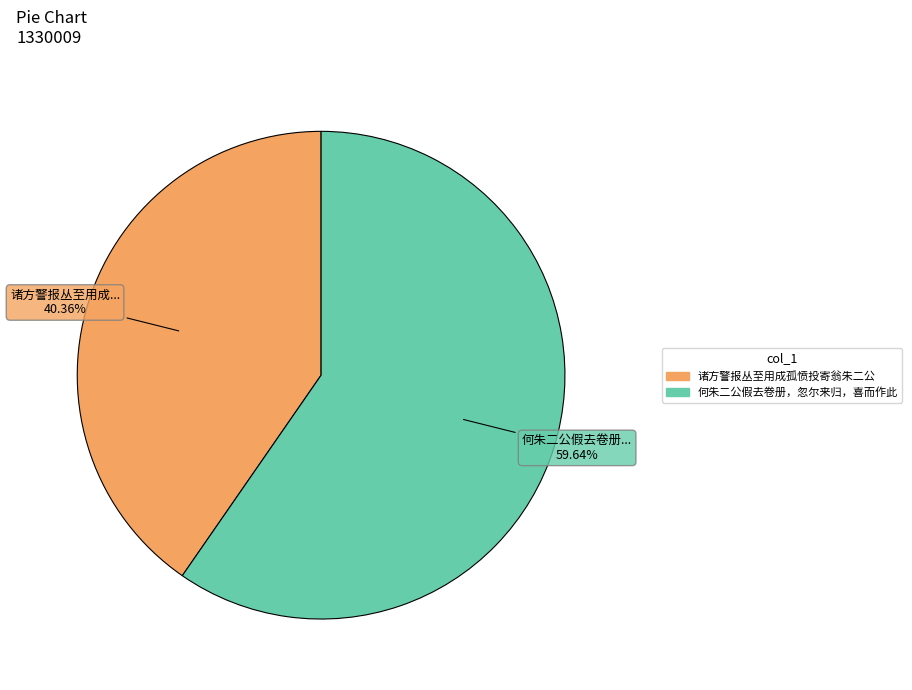

Which has a higher value, 诸方警报丛至用成孤愤投寄翁朱二公 or 何朱二公假去卷册，忽尔来归，喜而作此?

何朱二公假去卷册，忽尔来归，喜而作此